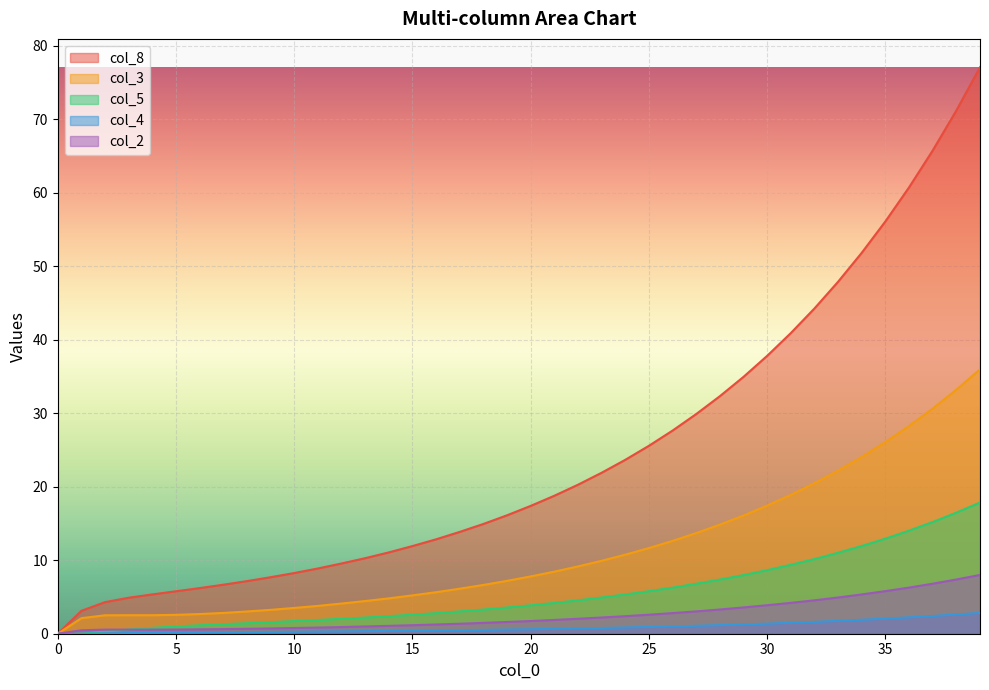

Which series has the widest spread of values?

col_8